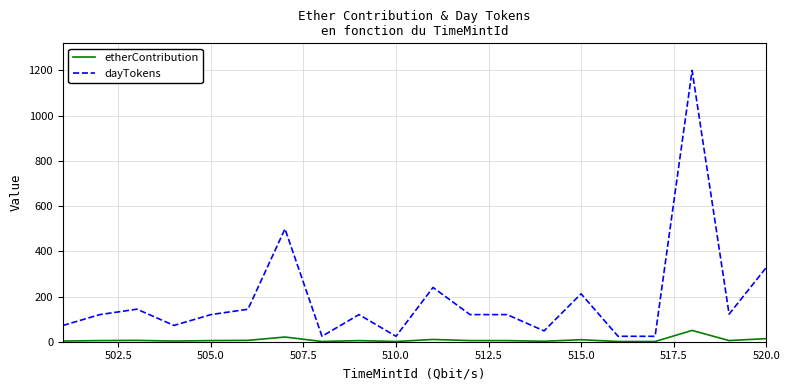

List the series in order of their overall mean, lowest first.

etherContribution, dayTokens